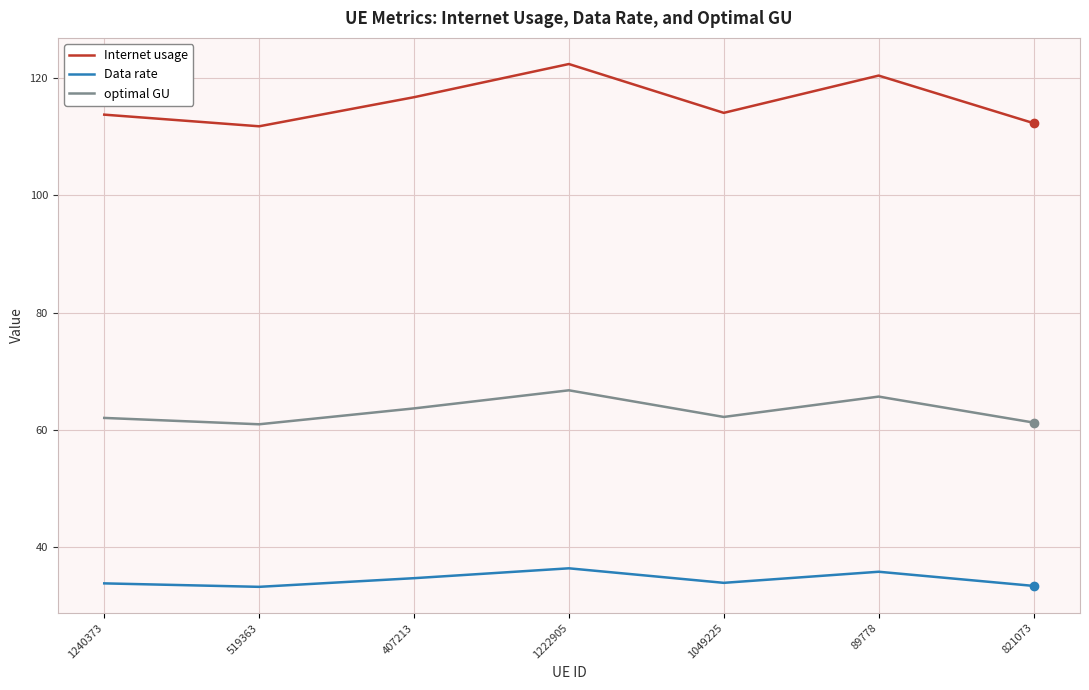

Which series changed the most between 1049225 and 821073?

Internet usage